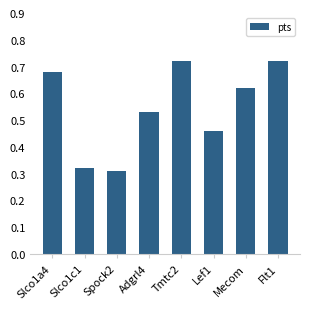

What position from the left is Mecom?

7